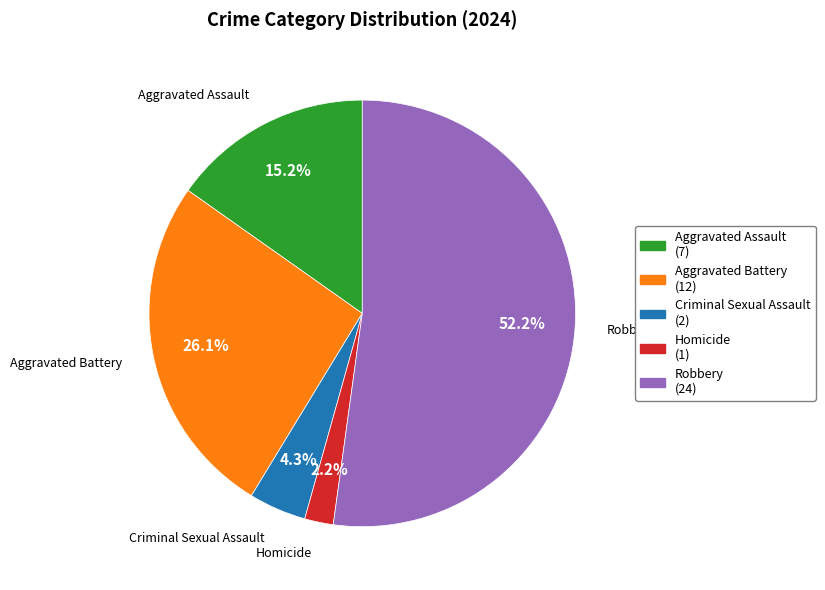

The Robbery slice represents 59% of the pie. True or false?

False